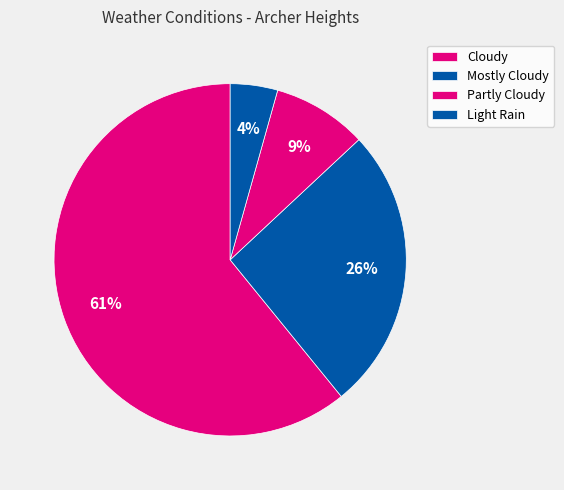

Is there a majority slice in this chart?

Yes